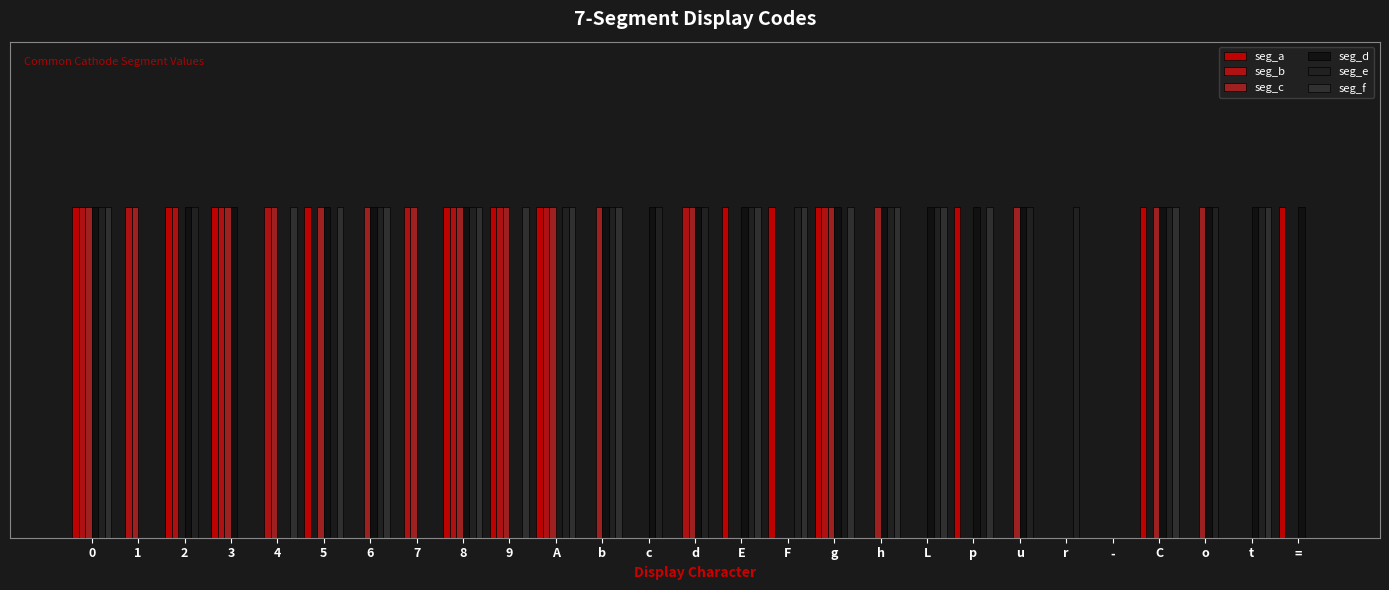

Does the chart contain stacked bars?

No